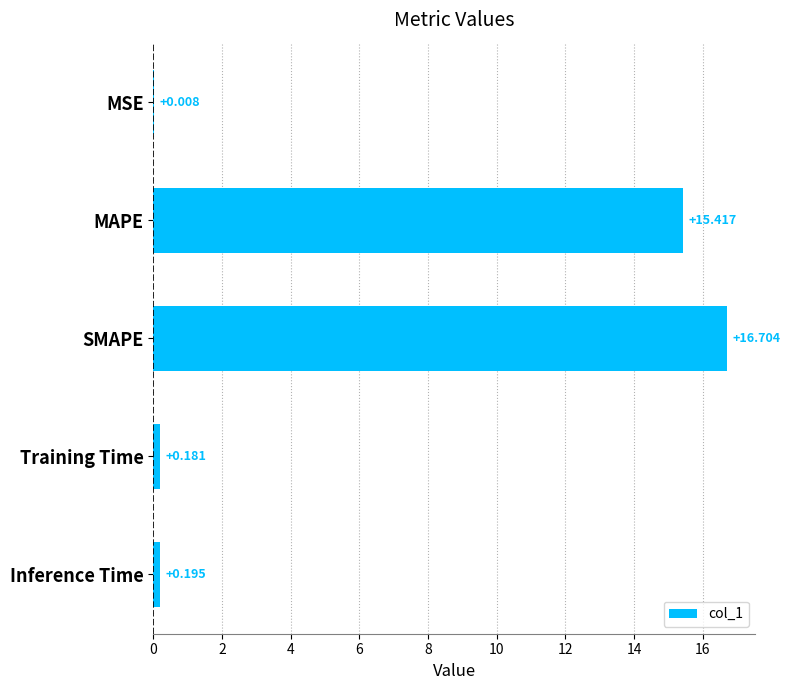

Between MSE and Inference Time, which is larger?

Inference Time